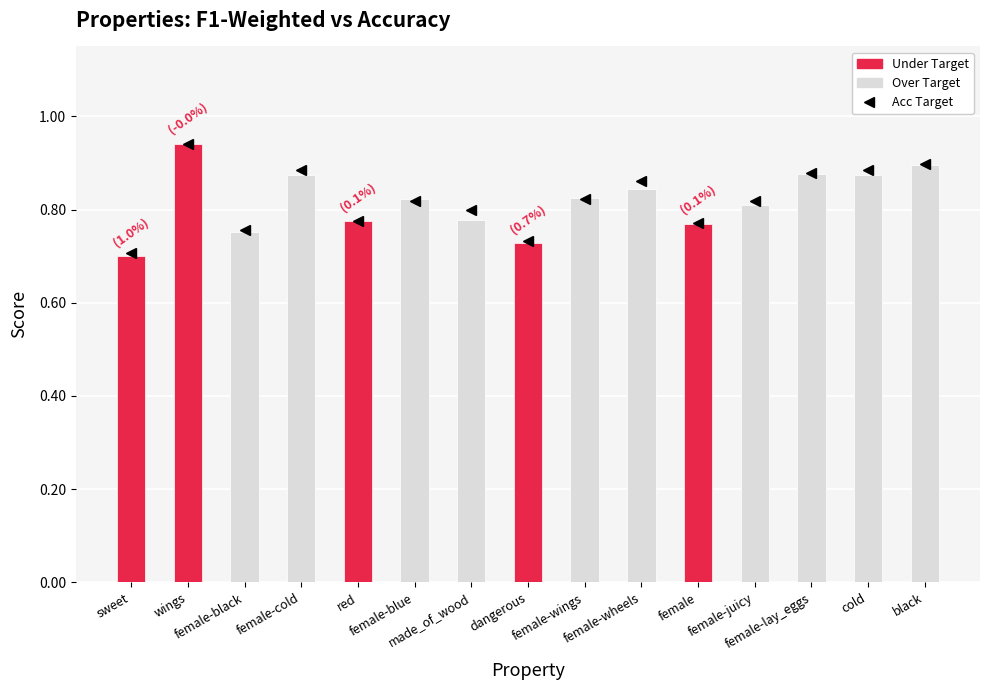

What is the sum of all values?

12.3